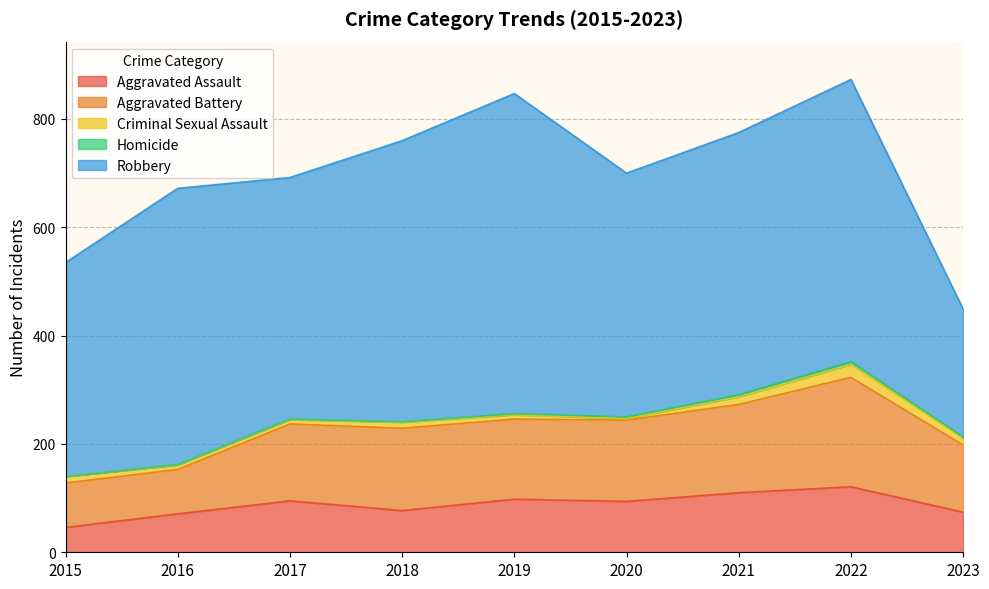

At which category does Aggravated Assault reach its first local peak?

2017